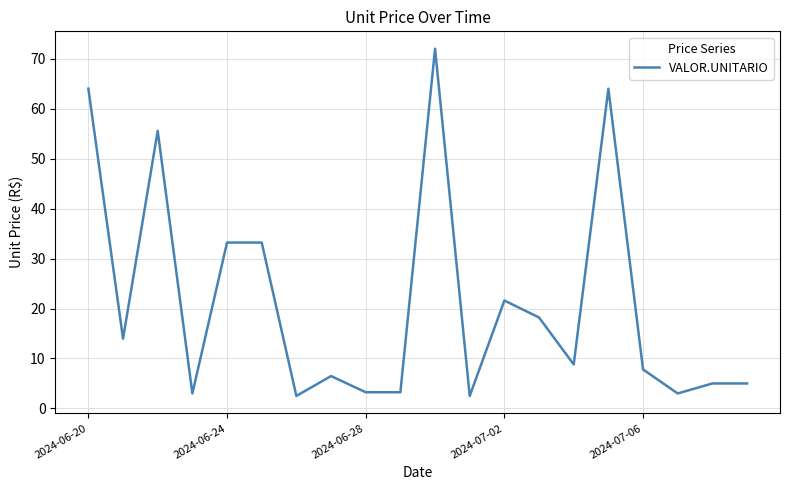

What is the minimum value shown in the chart?

2.5